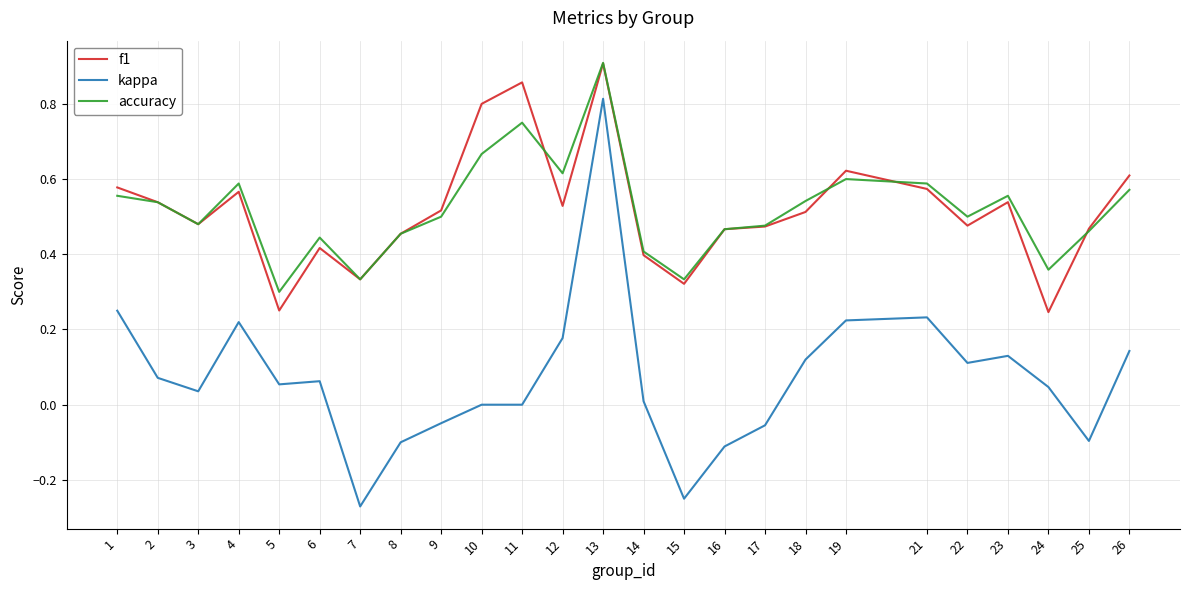

True or false: accuracy and kappa intersect in this chart.

False